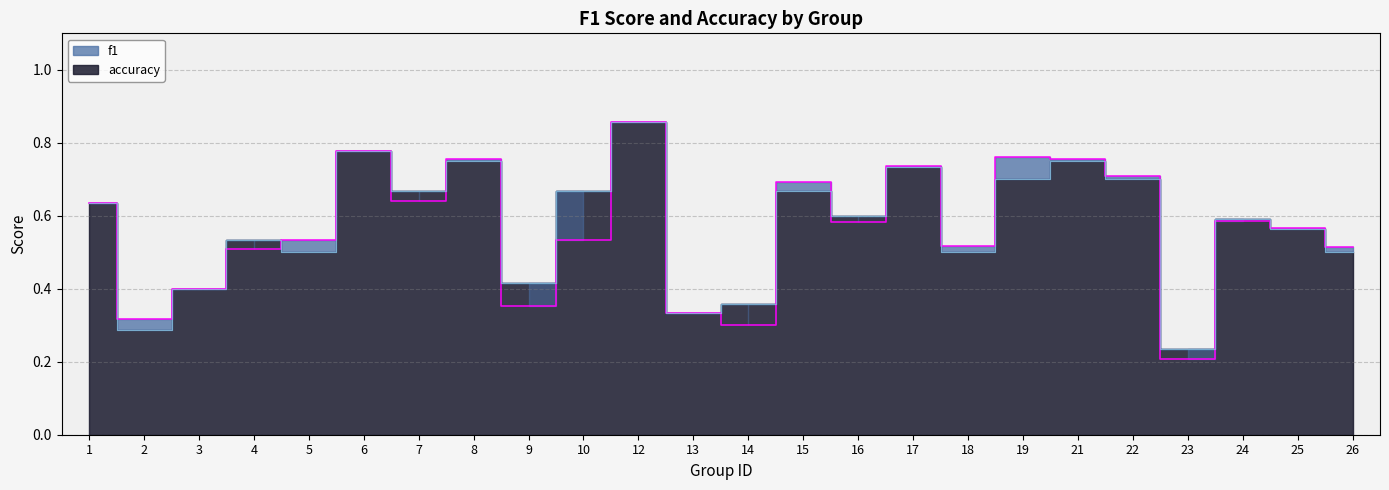

Reading left to right, transcribe all the data shown in this chart.

f1: 0.6	0.3	0.4	0.5	0.5	0.8	0.6	0.8	0.4	0.5	0.9	0.3	0.3	0.7	0.6	0.7	0.5	0.8	0.8	0.7	0.2	0.6	0.6	0.5
accuracy: 0.6	0.3	0.4	0.5	0.5	0.8	0.7	0.8	0.4	0.7	0.9	0.3	0.4	0.7	0.6	0.7	0.5	0.7	0.8	0.7	0.2	0.6	0.6	0.5